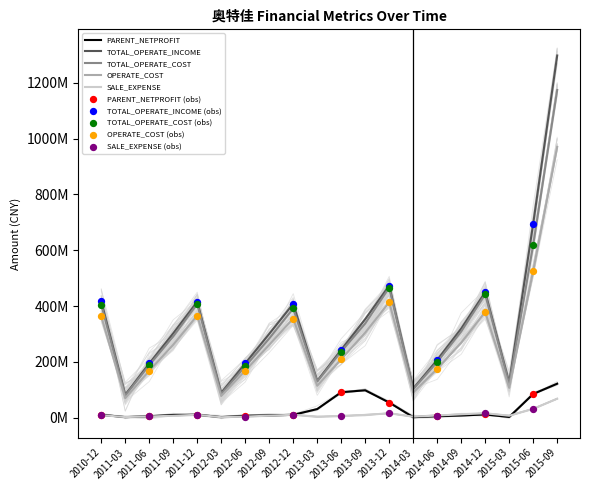

What is the total value across all series at 2013-06?

786878619.6